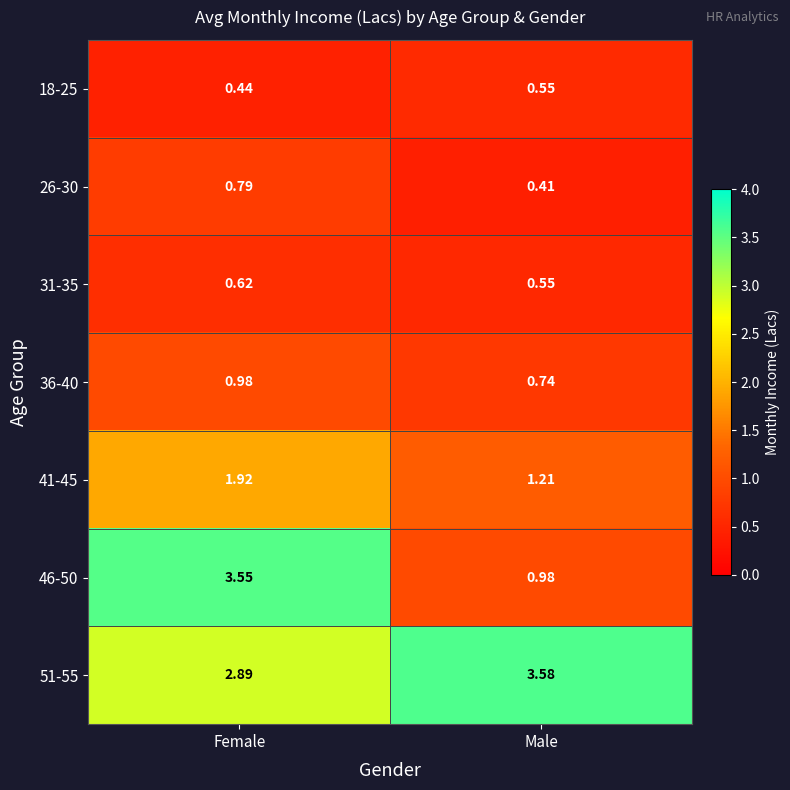

At which category is the sum across all series the highest?

Female